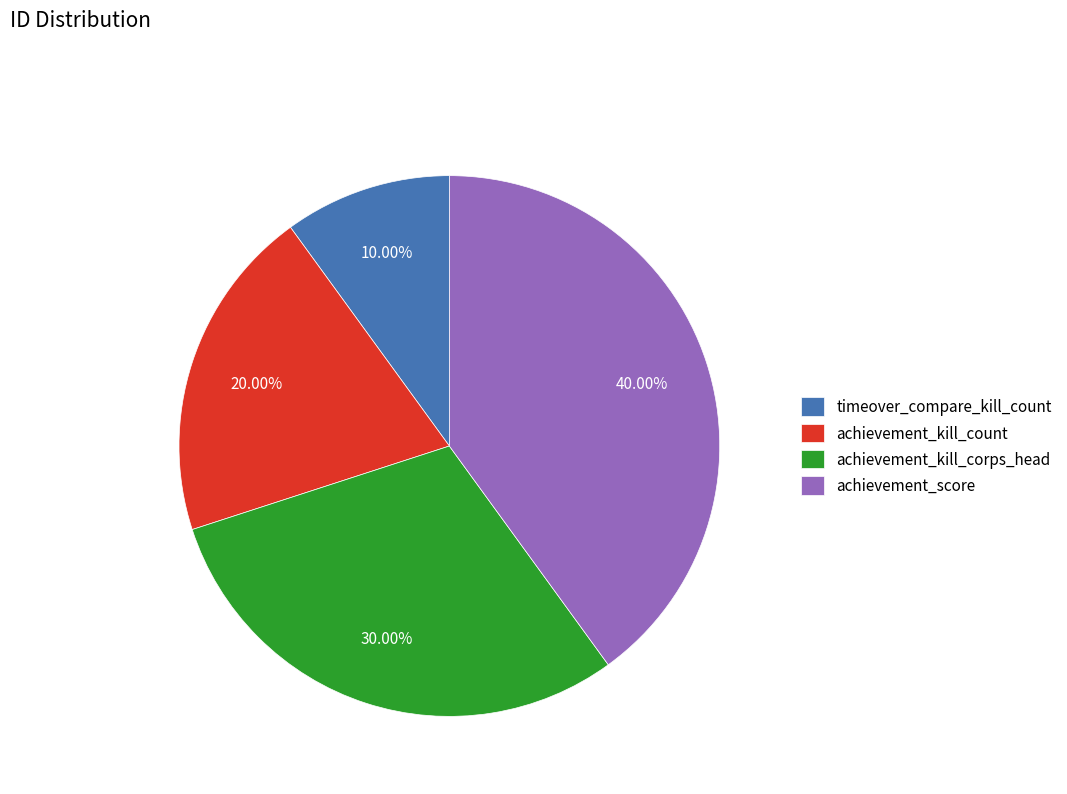

Which has a higher value, achievement_score or timeover_compare_kill_count?

achievement_score